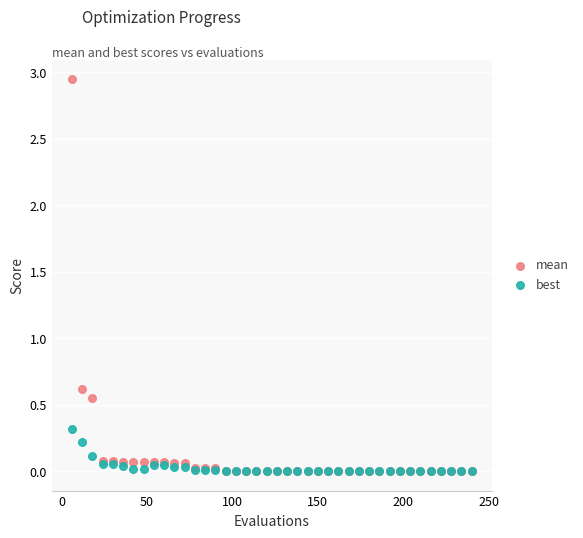

What are all the series names shown in the legend?

mean, best